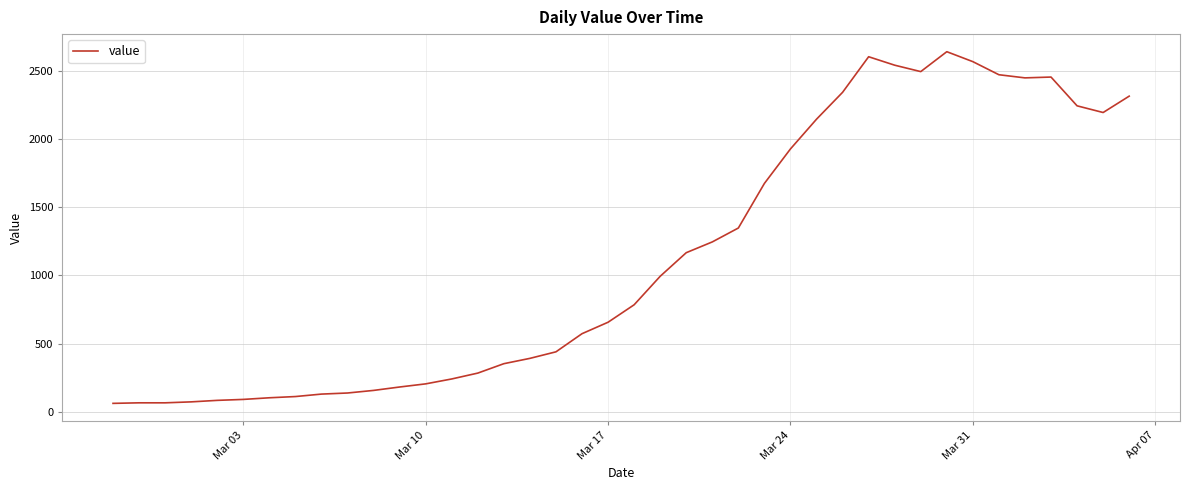

What is the difference between the maximum and minimum values?

2579